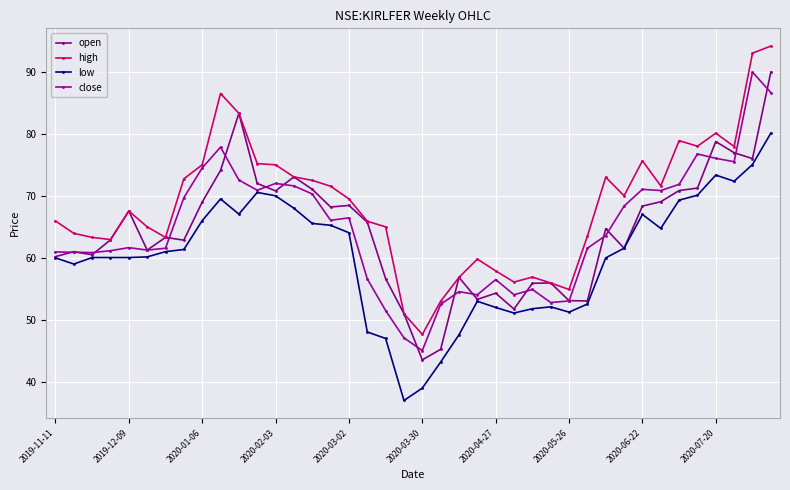

What is the maximum value for low?

80.1